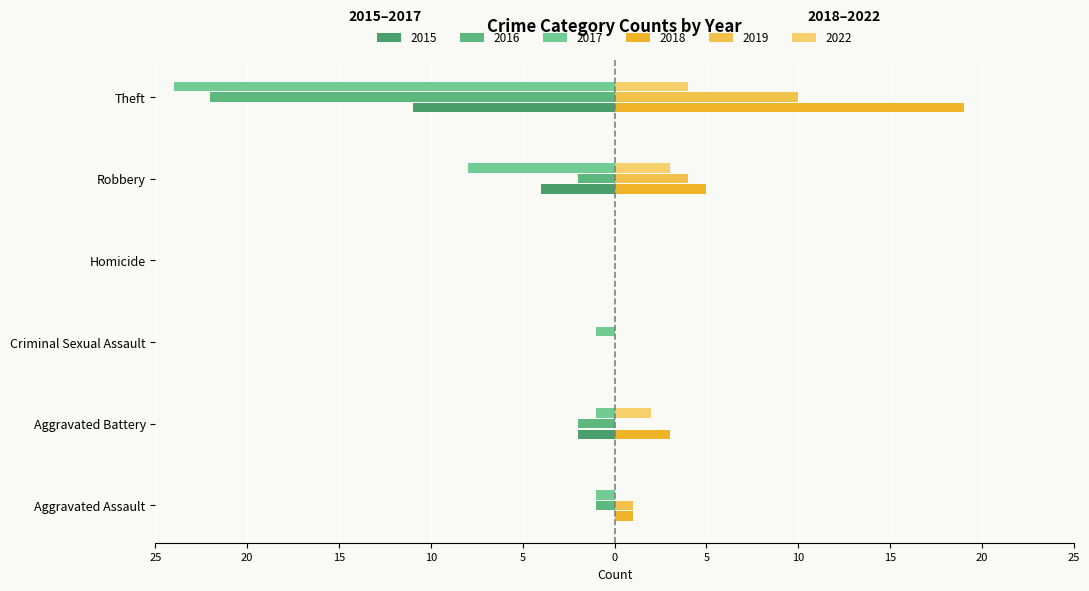

Rank the series at Theft from highest to lowest value.

2018, 2019, 2022, 2015, 2016, 2017